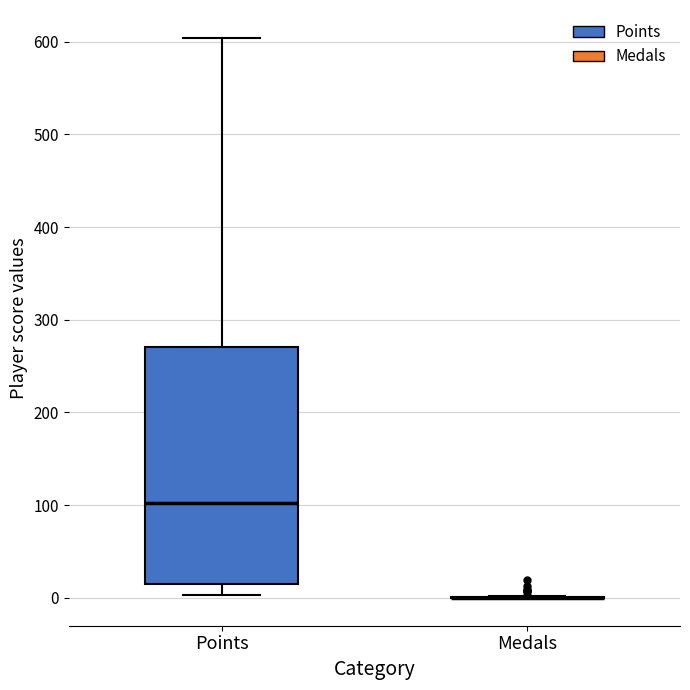

Reading left to right, read every box against the y-axis: the position of its median line, the range the box covers, and the ends of its whiskers. The values are not printed on the chart, so give them approximately, as read against the axis.

Points: median 100, box 20 to 270, whiskers 0 to 600
Medals: box collapsed to a line at 0, whiskers 0 to 0